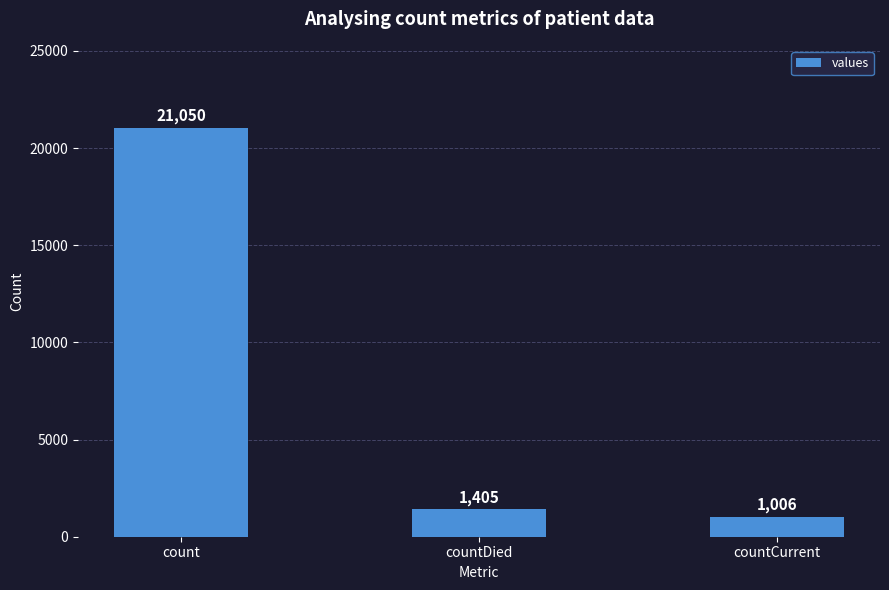

What is the change in value from count to countDied?

-19645